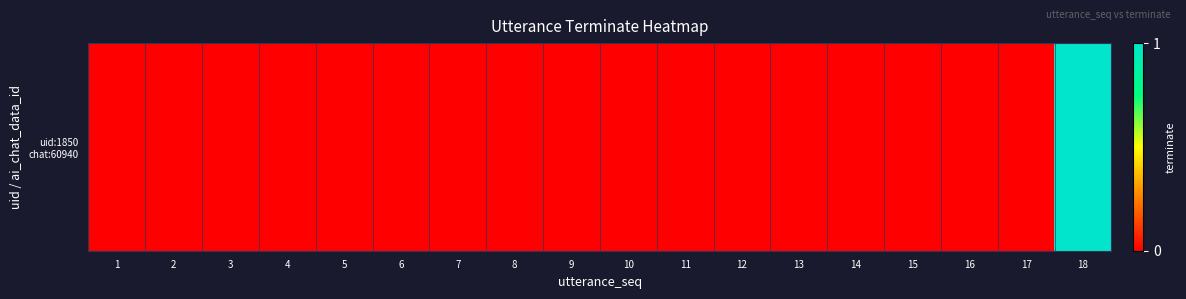

Count the number of values greater than 0.

1